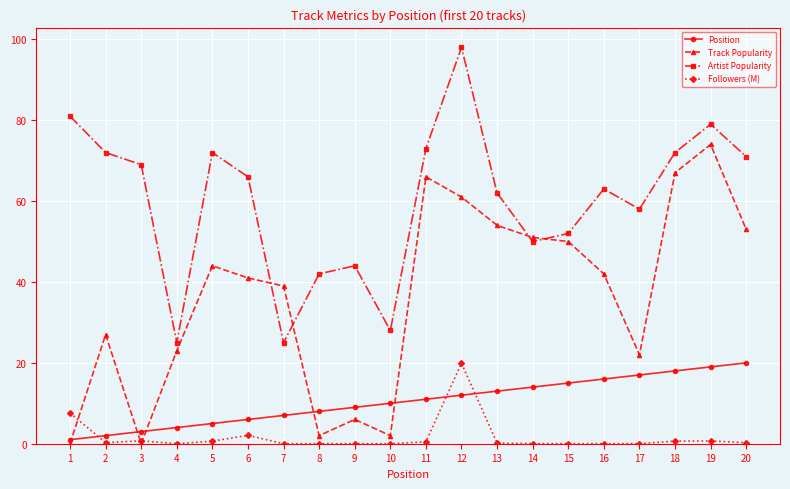

The Track Popularity series shows 44.0 at 5. True or false?

True